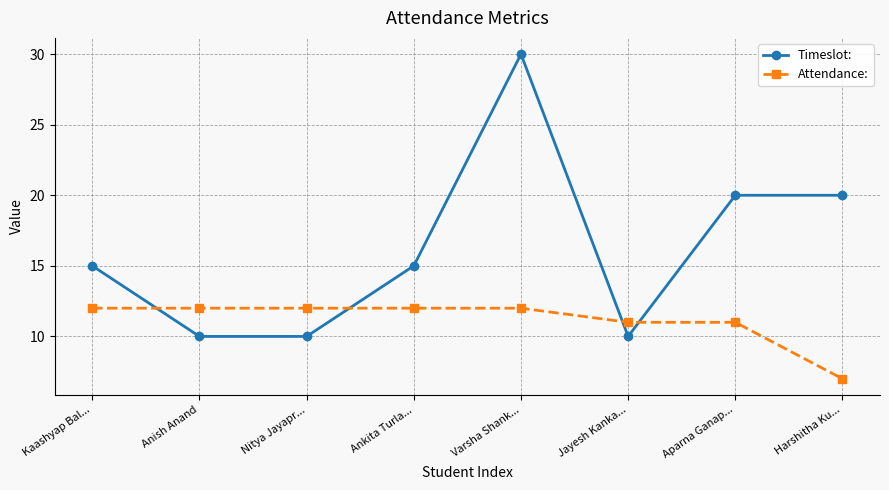

Which series has the largest total across all categories?

Timeslot: